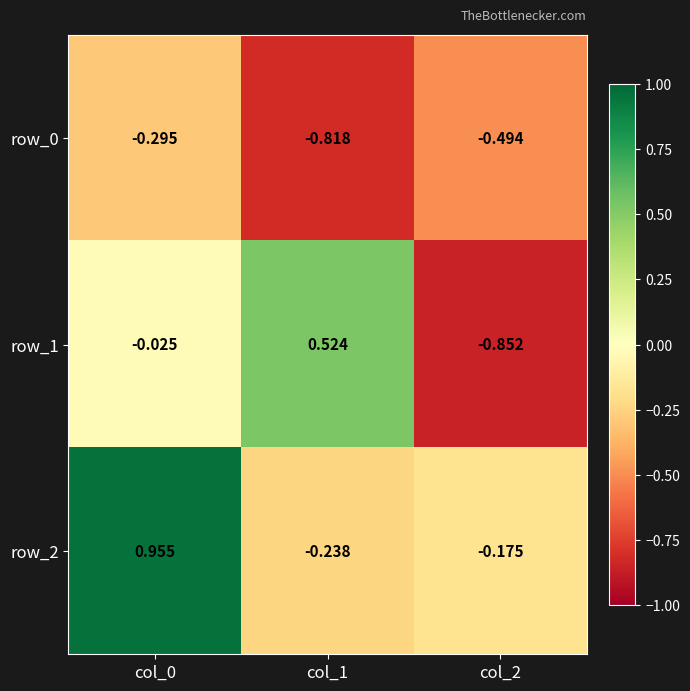

Which series has the largest total across all categories?

row_2